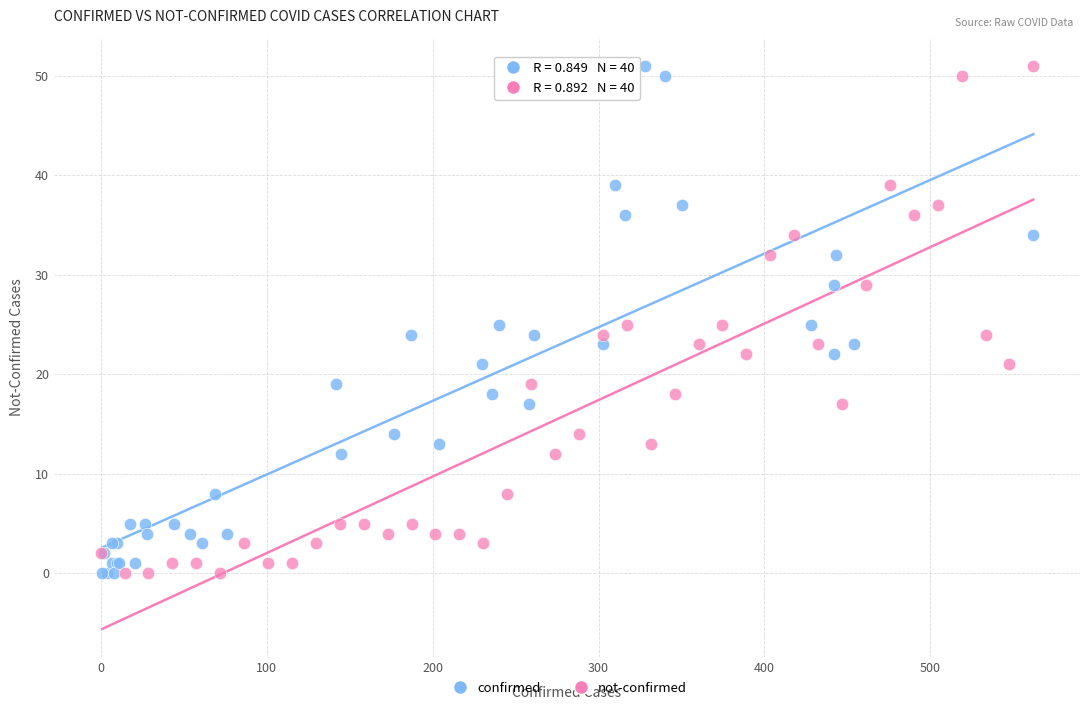

What are all the series names shown in the legend?

confirmed, not-confirmed